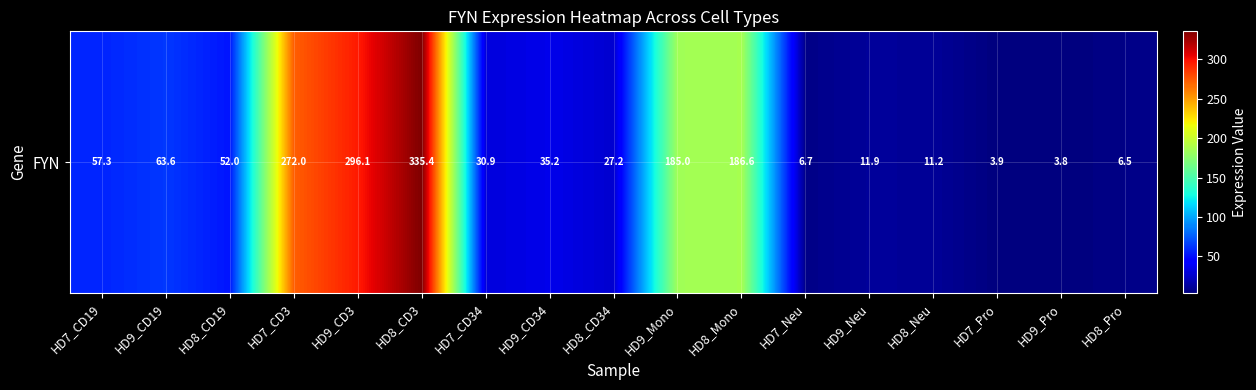

How many data points are less than 35?

8